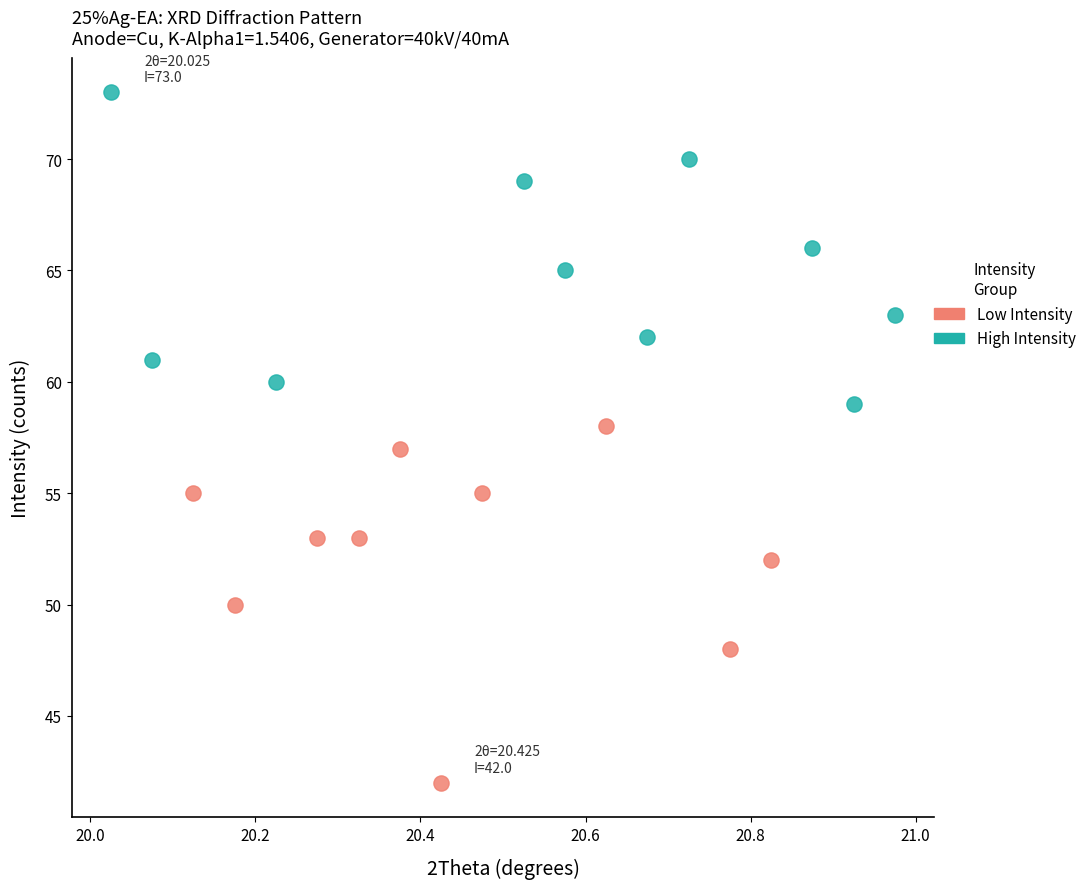

Which series contains the lowest Y value?

Low Intensity